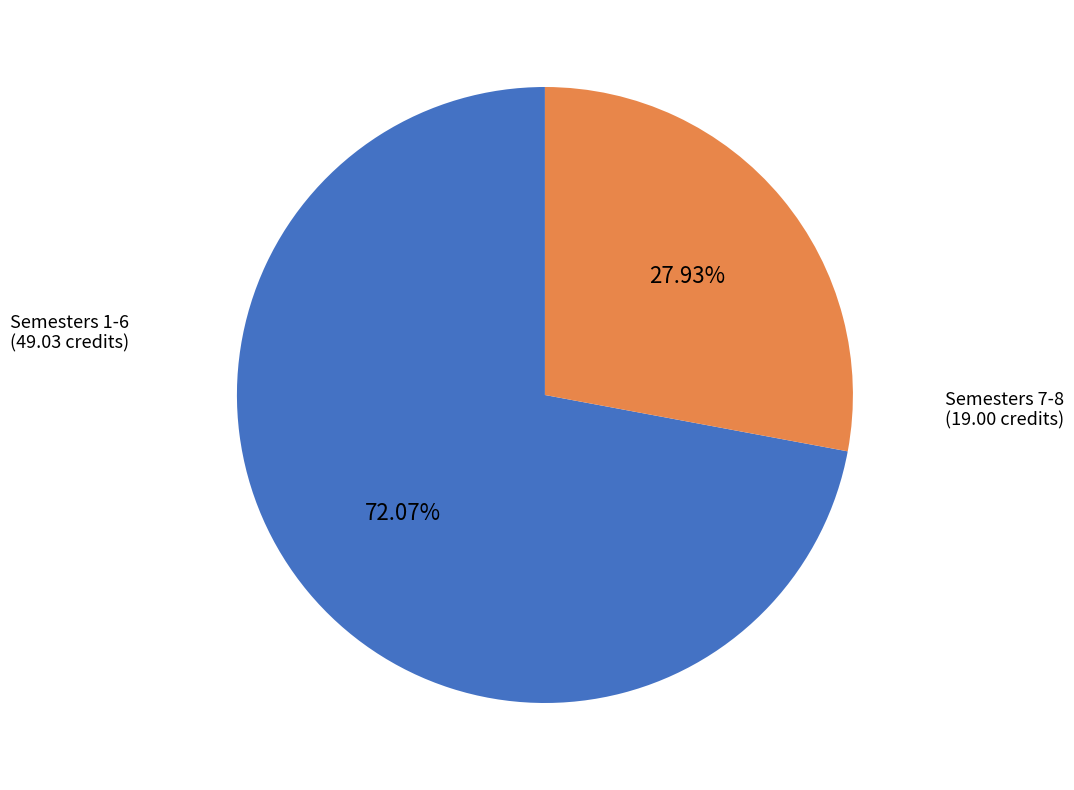

Is there any slice that represents more than half of the pie?

Yes